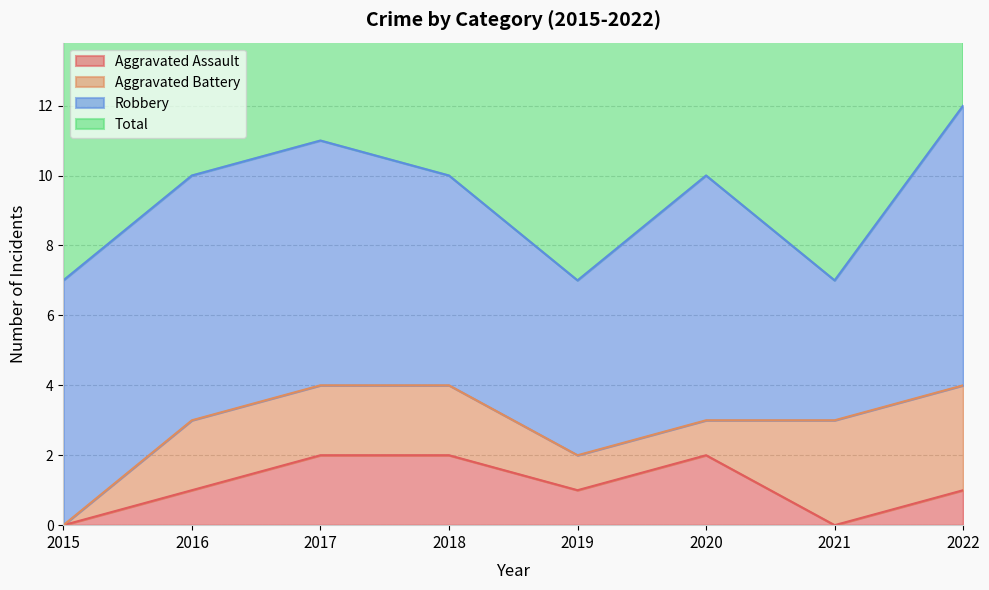

At which label is Total closest to 9?

2016